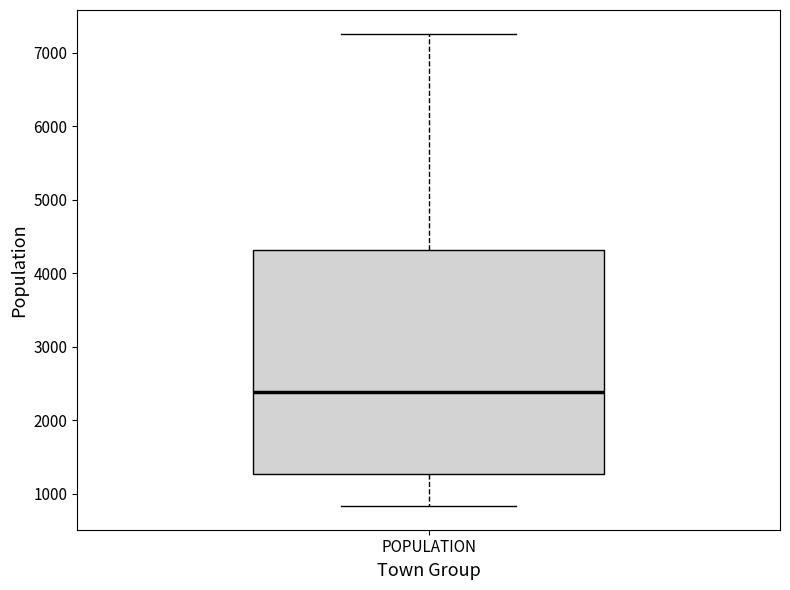

Transcribe this box plot: give where the median line is, the range the box spans, and where the two whiskers end, as read against the y-axis. The values are not printed on the chart, so give them approximately, as read against the axis.

median 2400, box 1300 to 4300, whiskers 800 to 7300